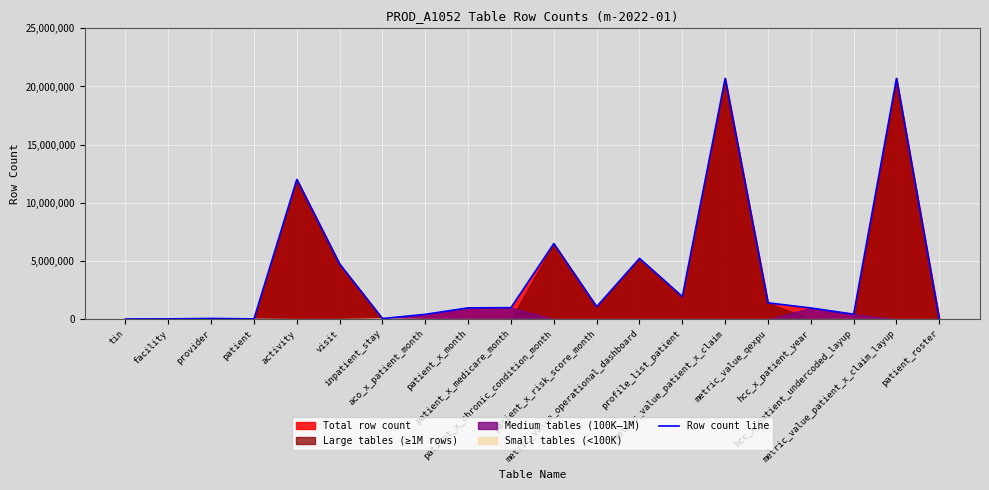

Reading left to right, transcribe all the data shown in this chart.

11890	22516	59671	22726	12013122	4739236	48898	413487	968436	988375	6493935	1071501	5220871	1936872	20695050	1400877	958563	424616	20695050	0